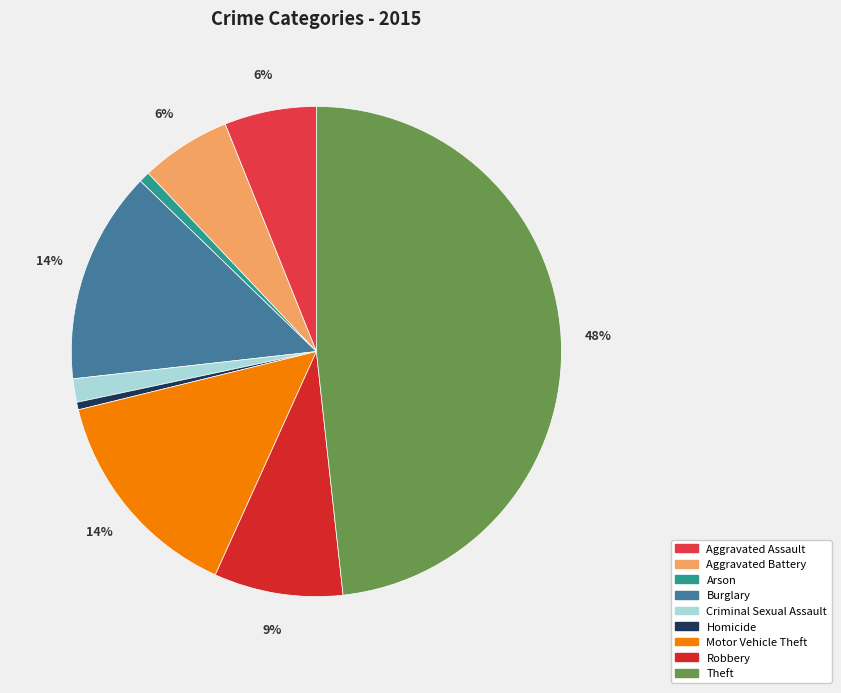

To the nearest percent, what percentage of the pie is Motor Vehicle Theft?

14%